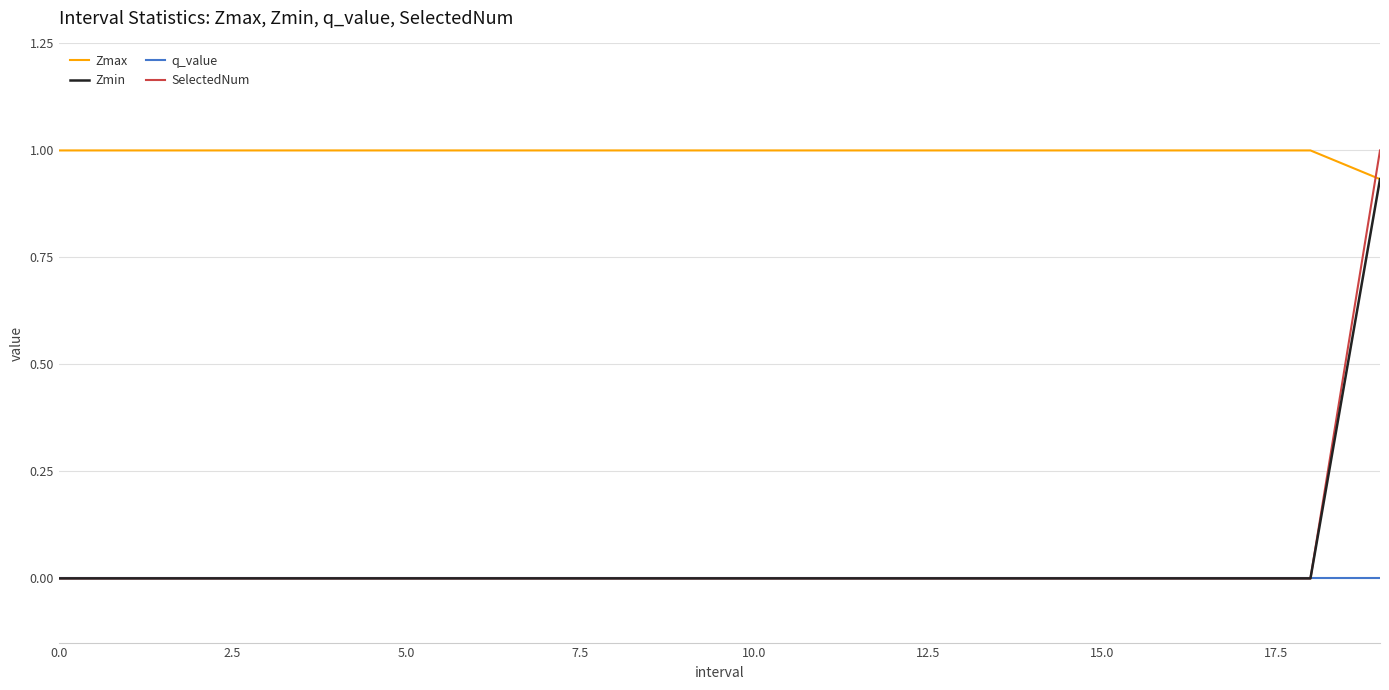

Which series has the largest range (max minus min)?

SelectedNum